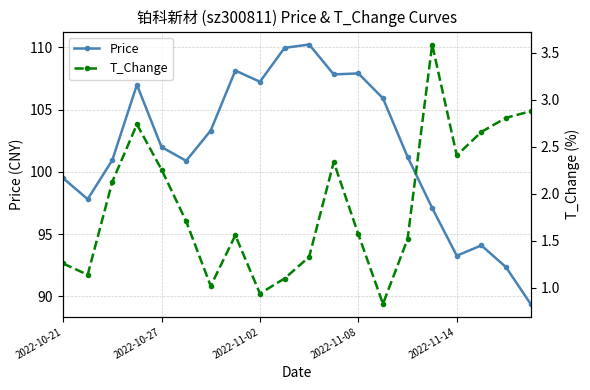

Which series has the widest spread of values?

Price